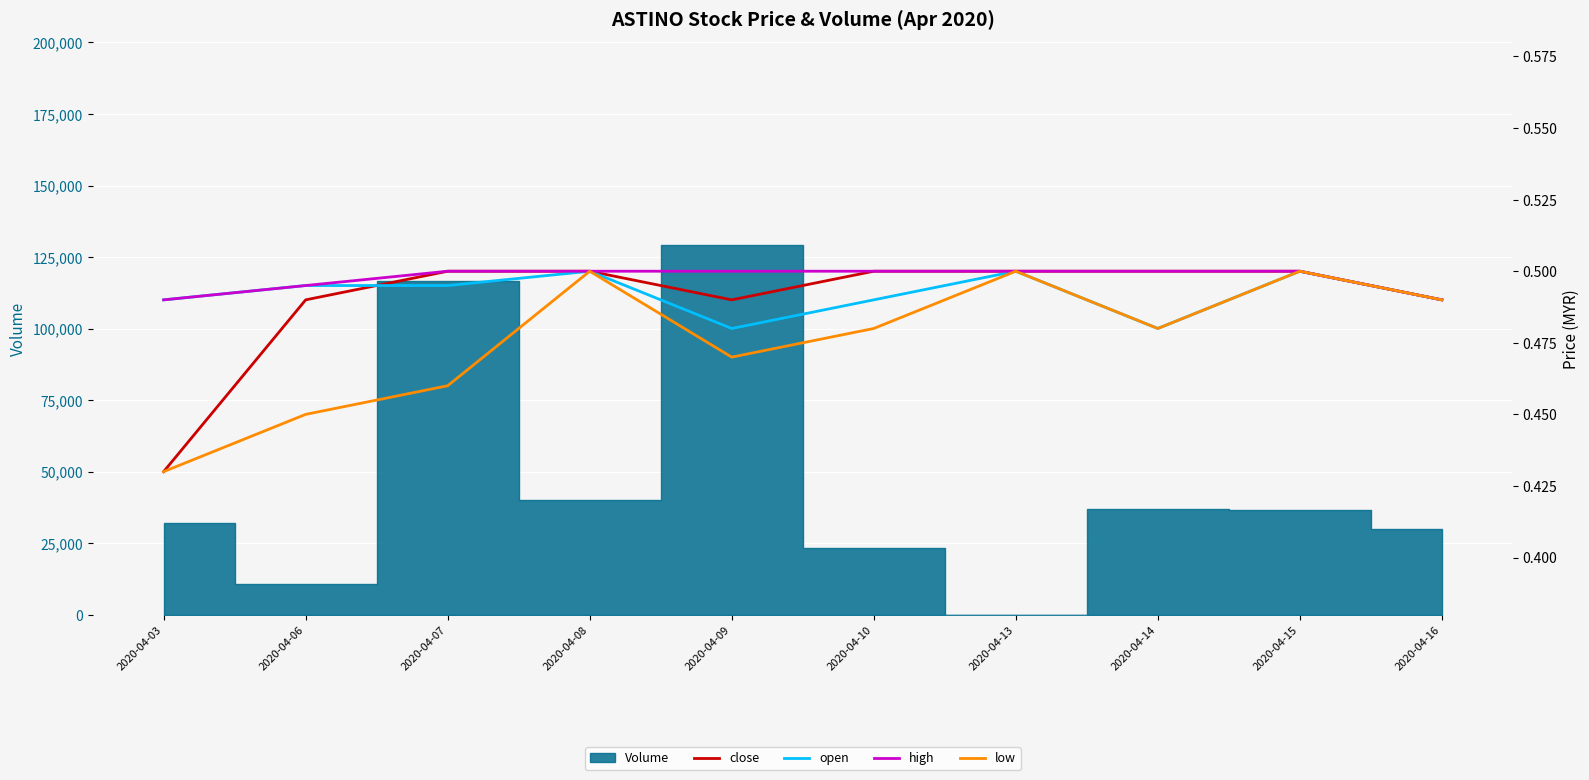

Between 2020-04-14 and 2020-04-16, which series saw the biggest shift?

close